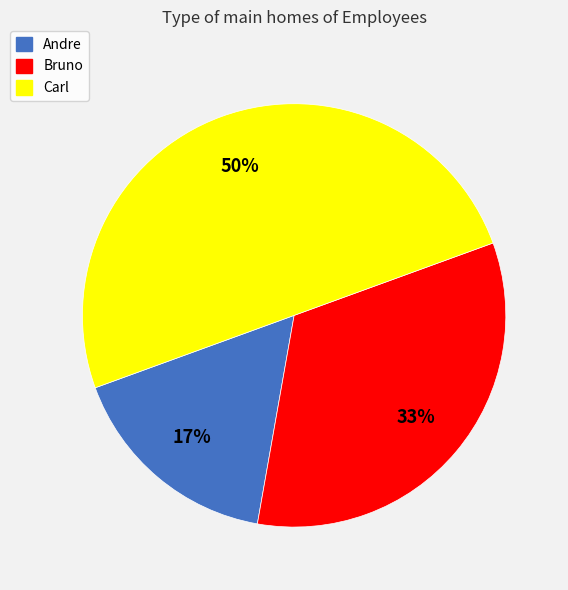

To the nearest percent, what is the combined percentage of Carl and Bruno?

83%